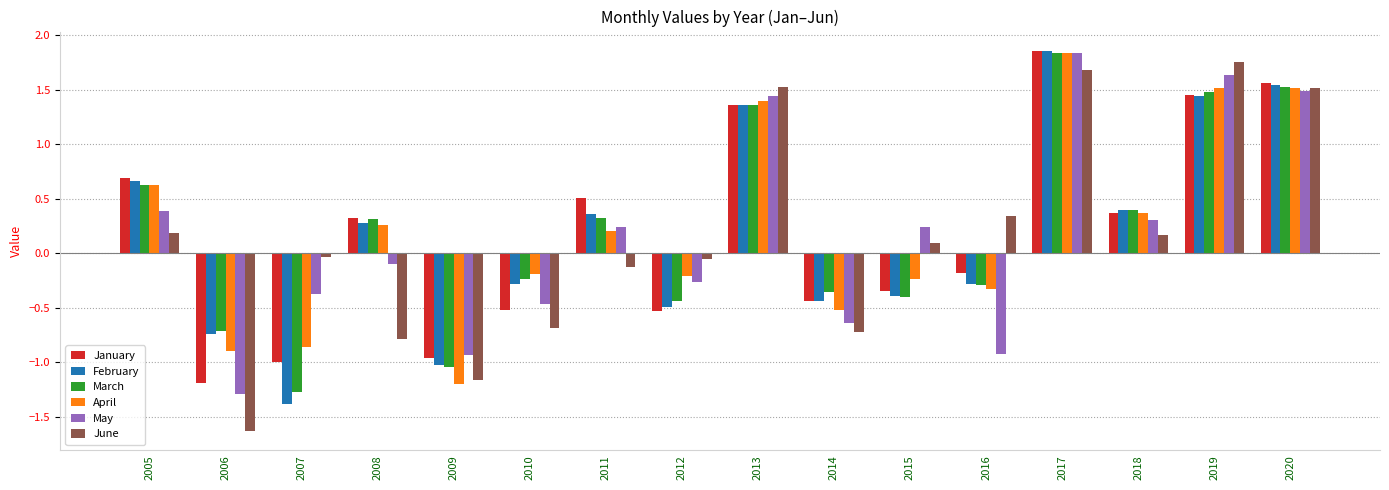

Is it true that June equals -0.0 at 2011?

False